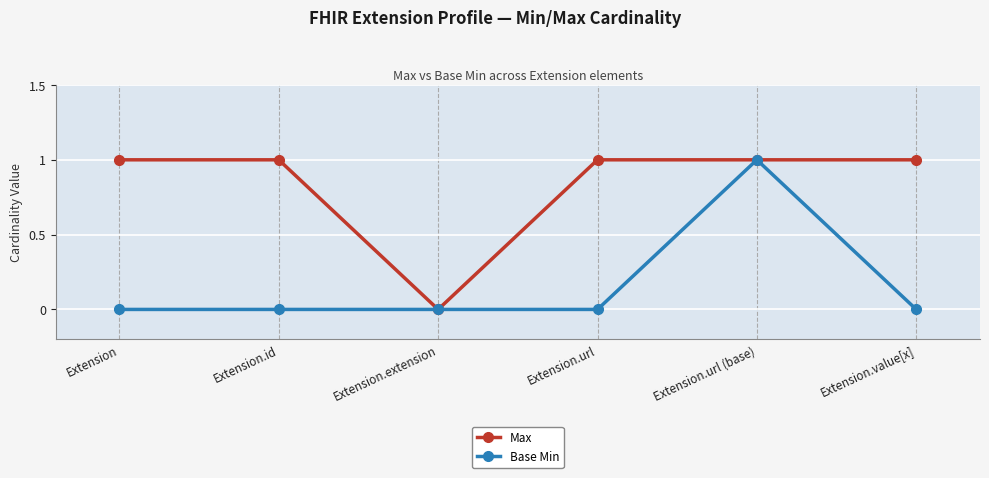

Reading left to right, extract all data points from this chart.

Max: 1	1	0	1	1	1
Base Min: 0	0	0	0	1	0